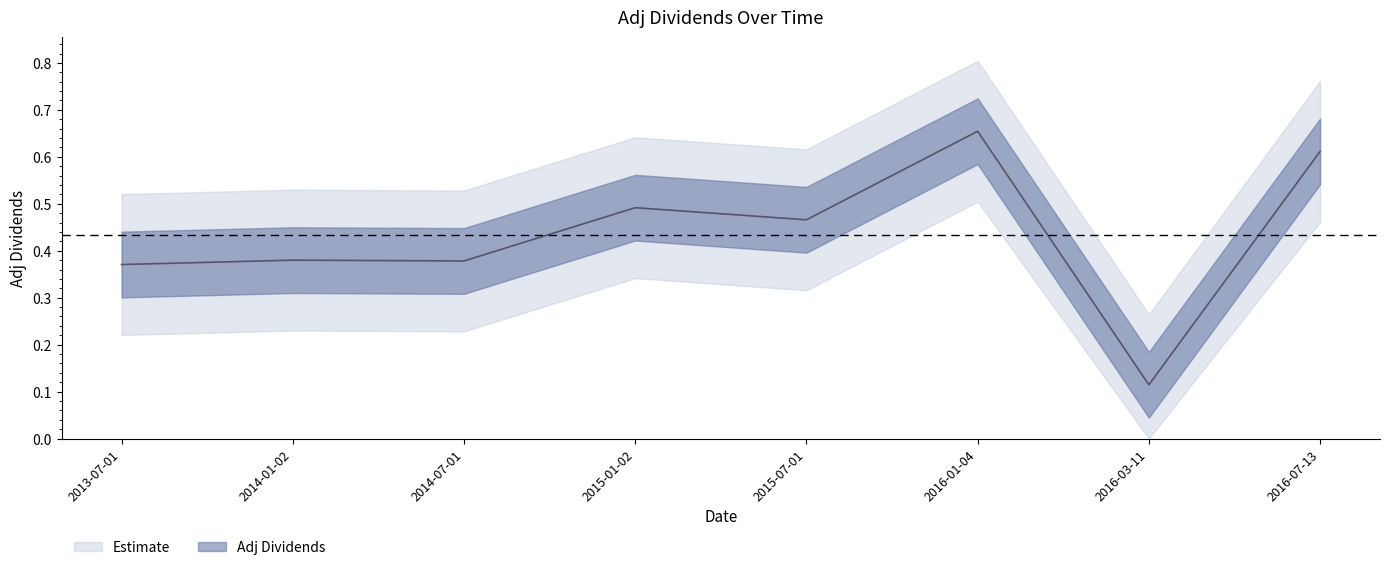

Rank the categories by value from lowest to highest.

2016-03-11, 2013-07-01, 2014-07-01, 2014-01-02, 2015-07-01, 2015-01-02, 2016-07-13, 2016-01-04